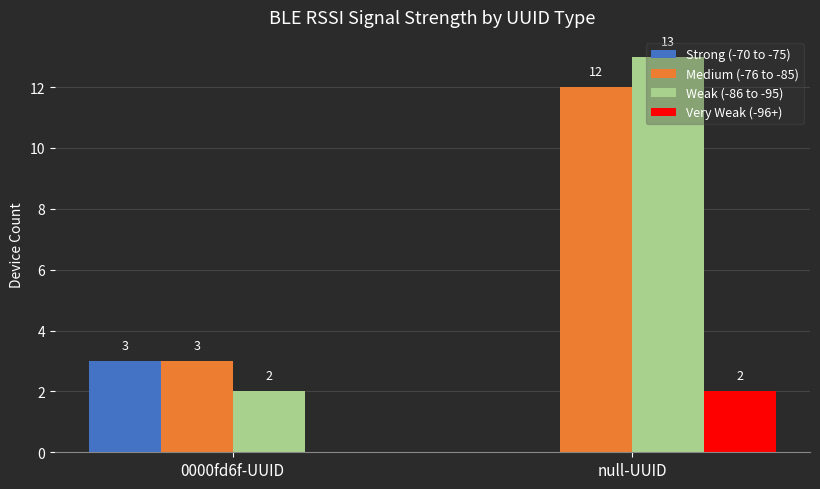

The value of Weak (-86 to -95) at 0000fd6f-UUID is 2. True or false?

True